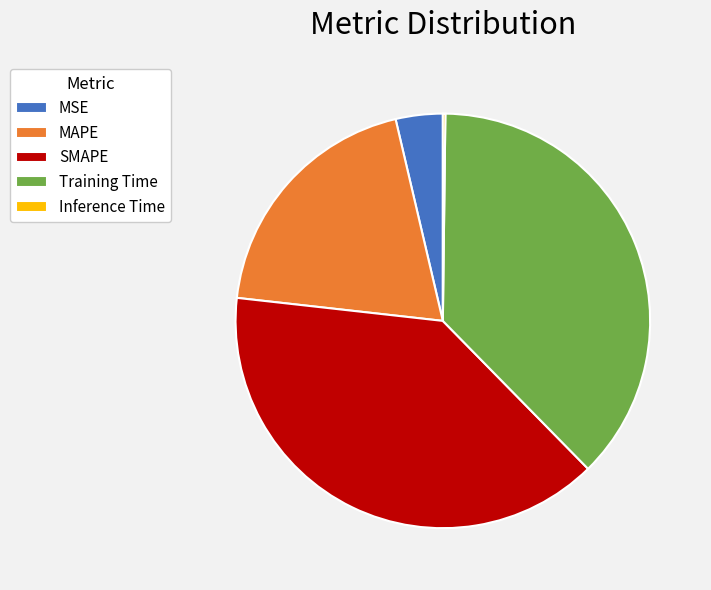

True or false: SMAPE accounts for 39% of the total.

True